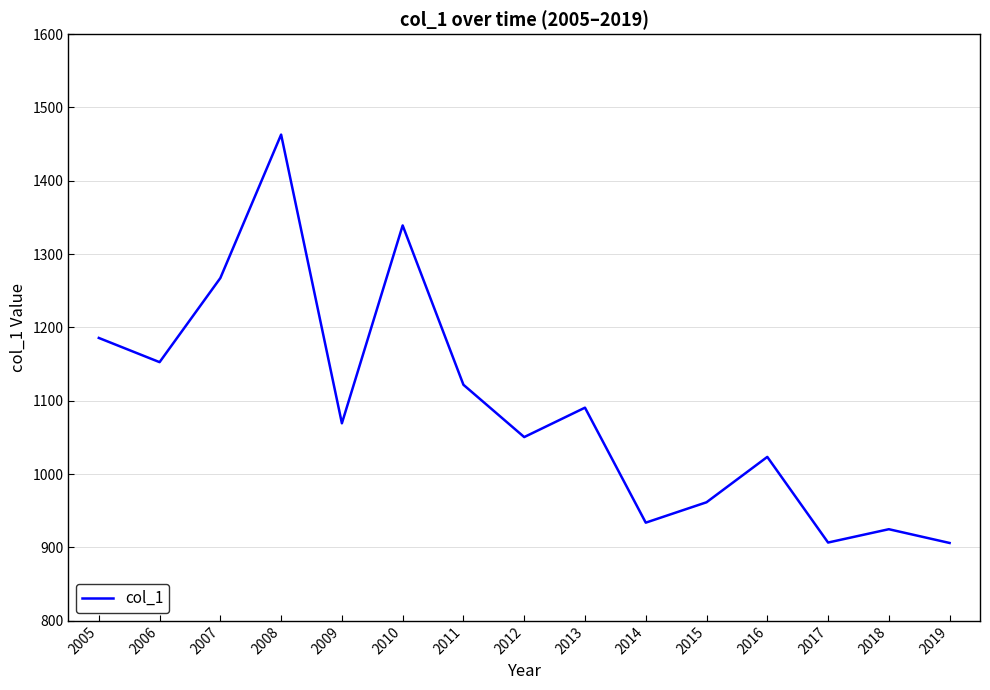

How many values are below 1069?

7